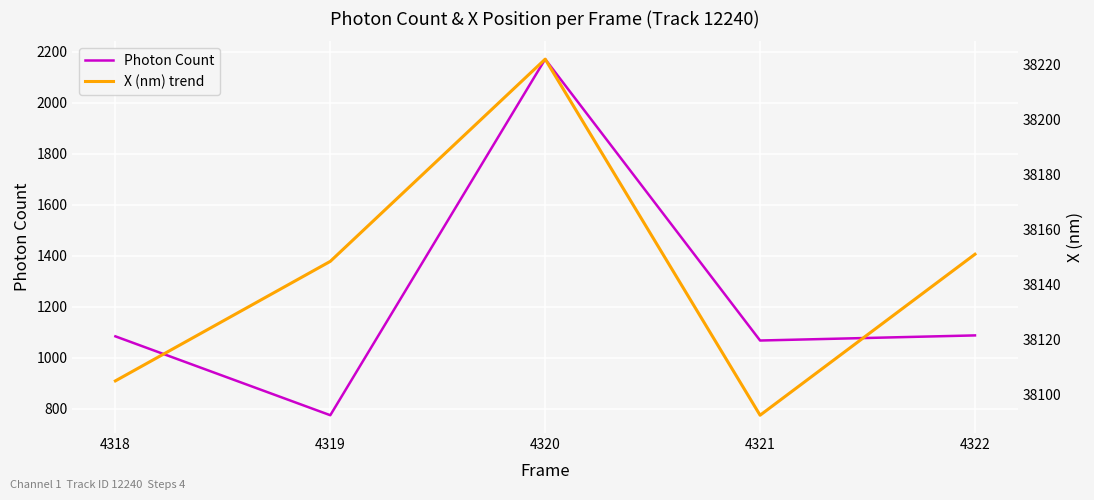

True or false: Photon Count and X (nm) trend cross at least once.

False